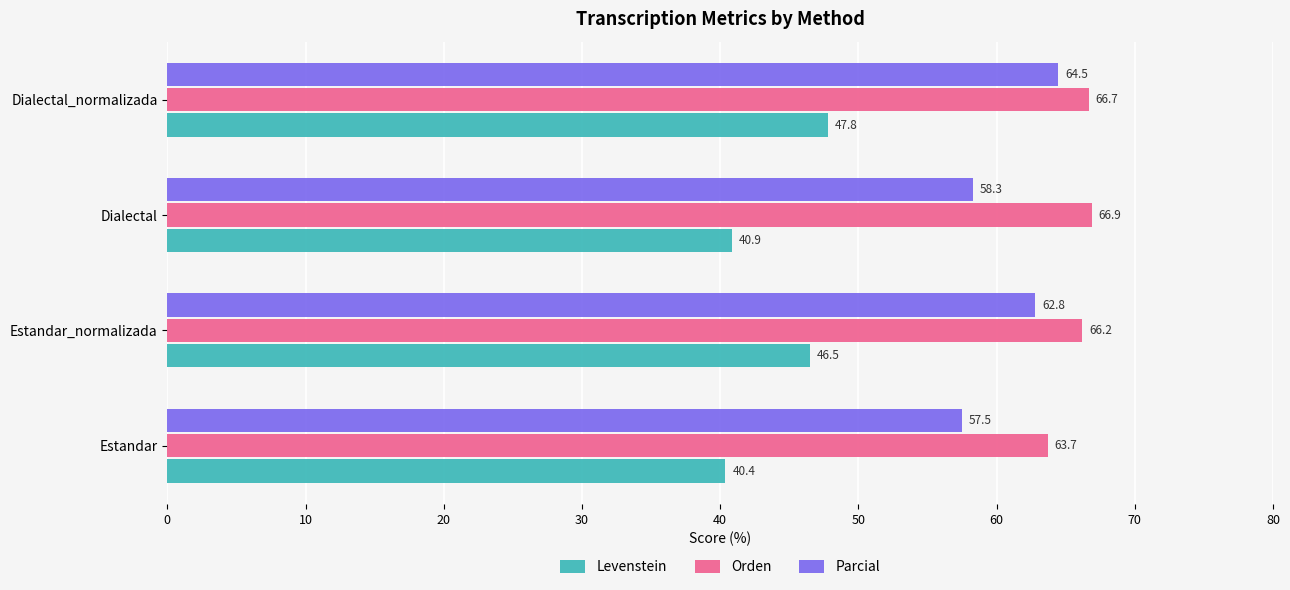

Which series has the largest total across all categories?

Orden